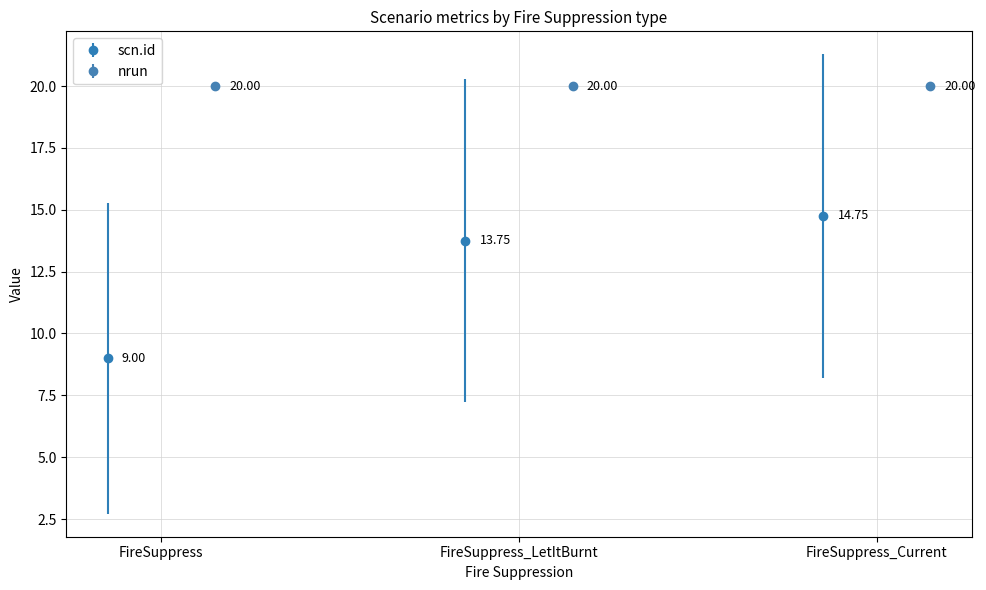

Is the value of nrun at FireSuppress_LetItBurnt greater than the value of scn.id at FireSuppress?

Yes